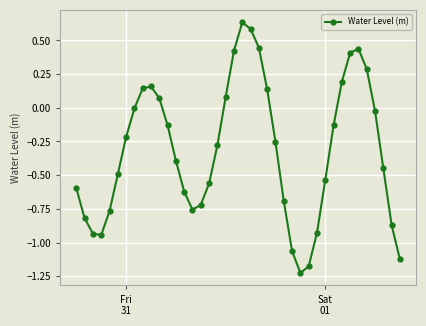

How many points are higher than both their immediate neighbors (excluding endpoints)?

3